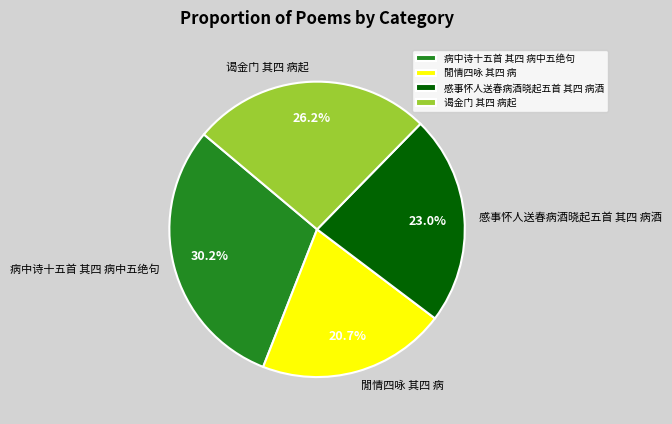

What percentage do 病中诗十五首 其四 病中五绝句 and 閒情四咏 其四 病 together represent?

50.8%